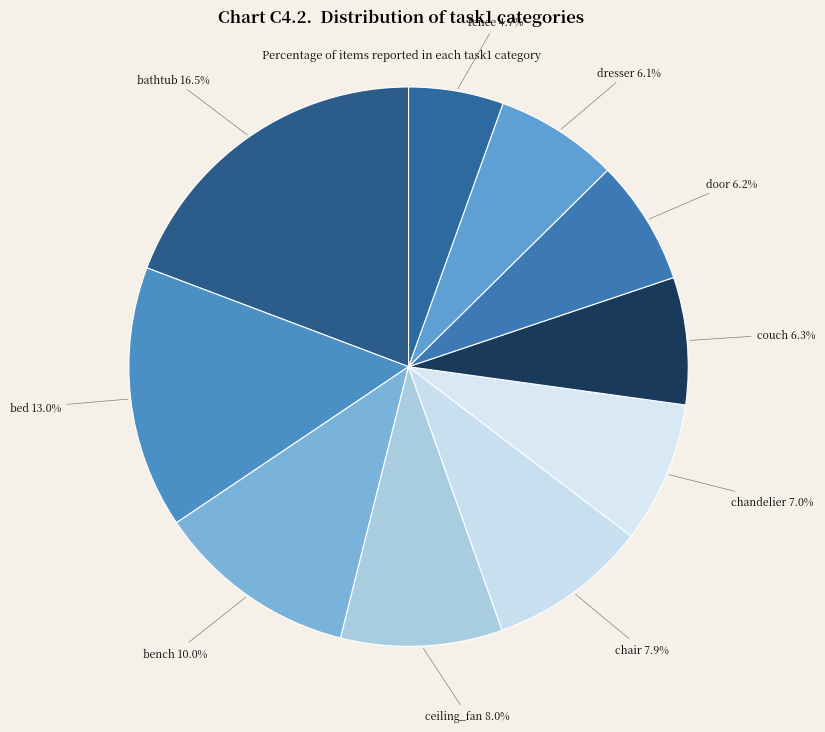

Do door and couch together represent more than half of the pie?

No